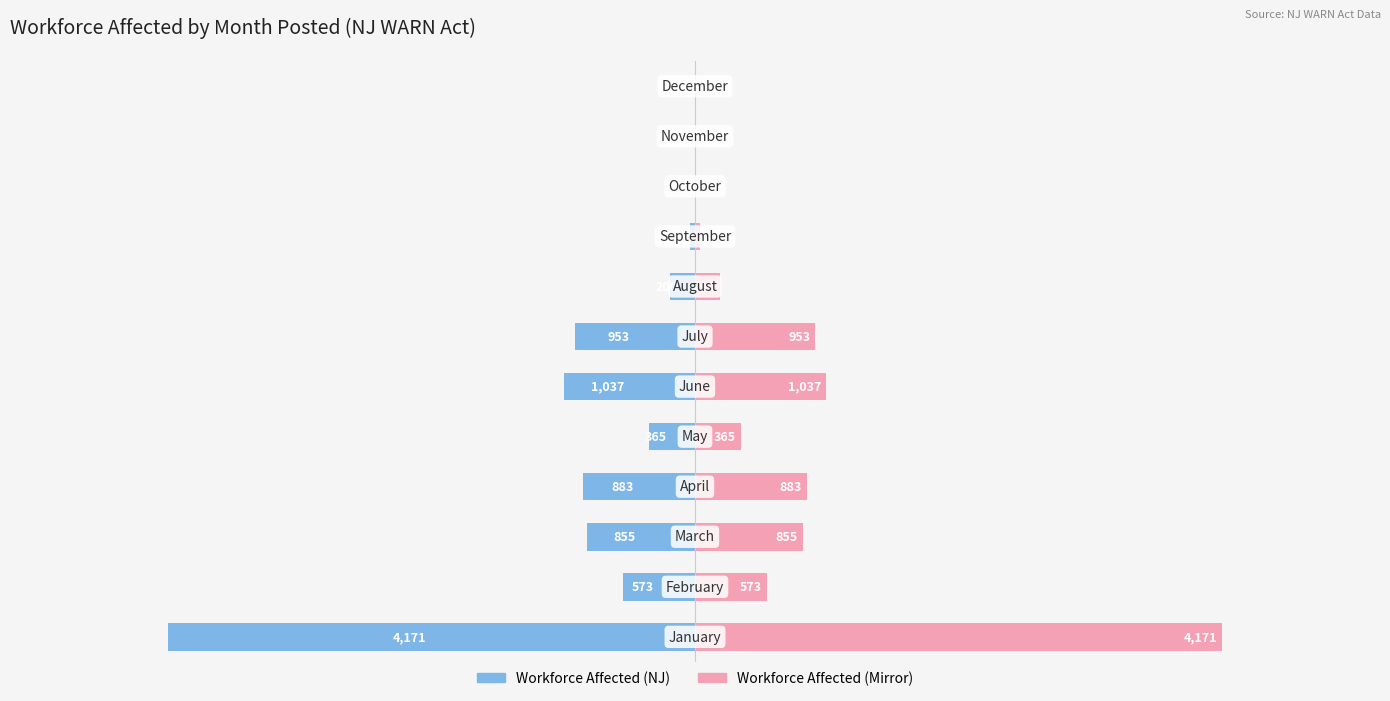

Is it true that Workforce Affected (NJ) equals -1468 at 2?

False